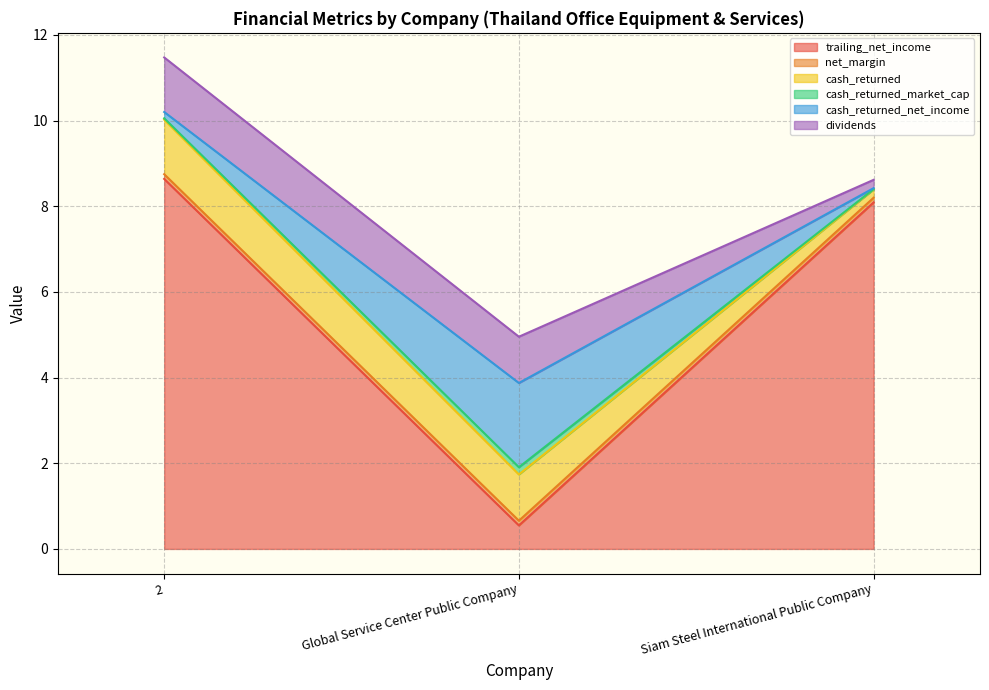

Which category has the lowest value in the dividends series?

Siam Steel International Public Company